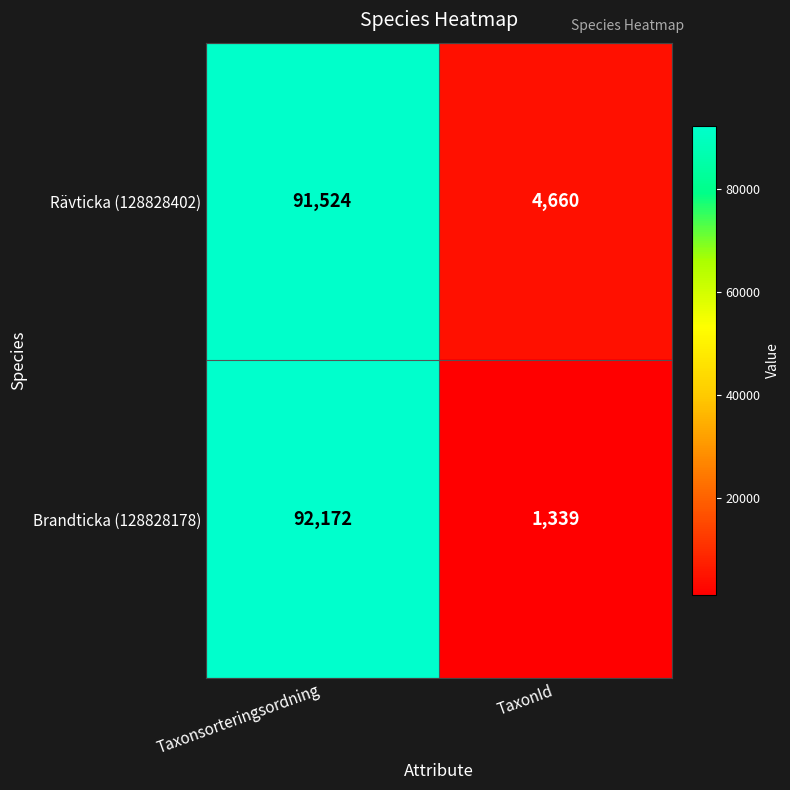

How many distinct data groups are displayed?

2